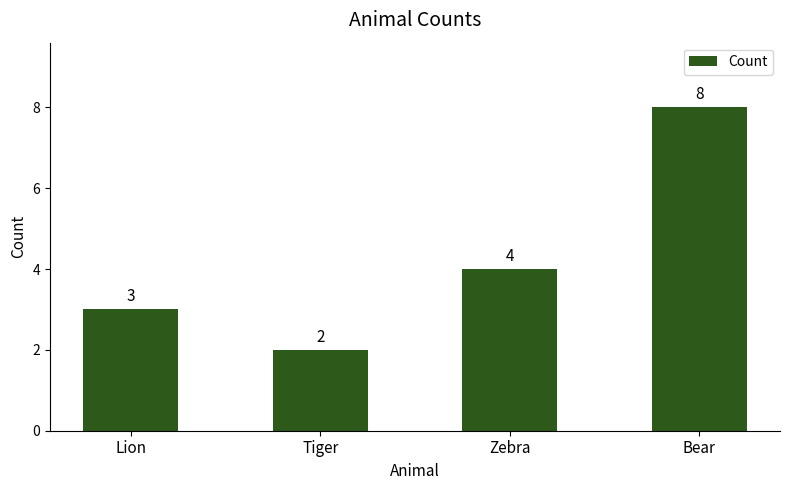

What is the change in value from Lion to Bear?

+5